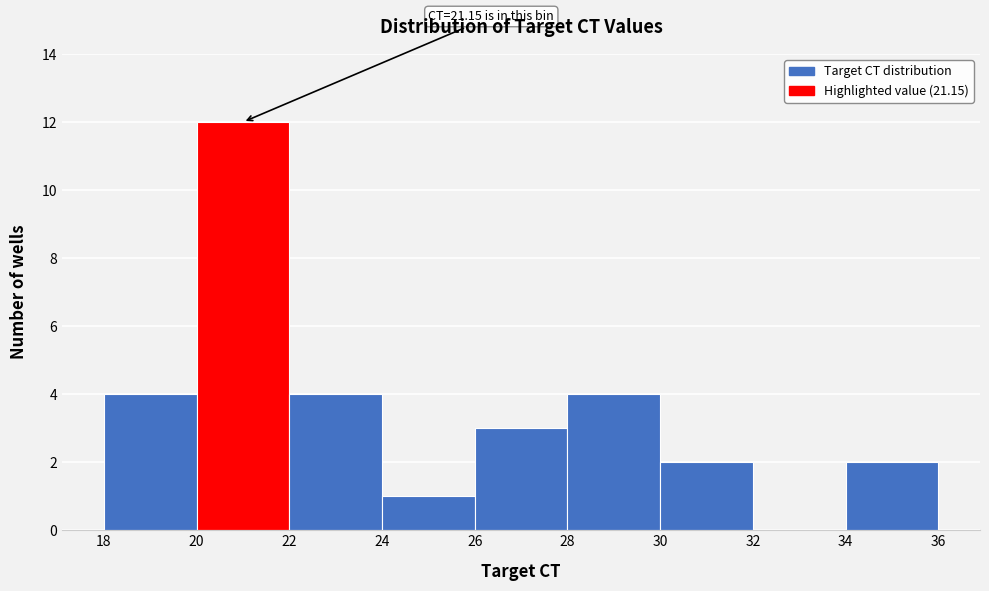

Which range on the x-axis has the tallest bar?

20 to 22